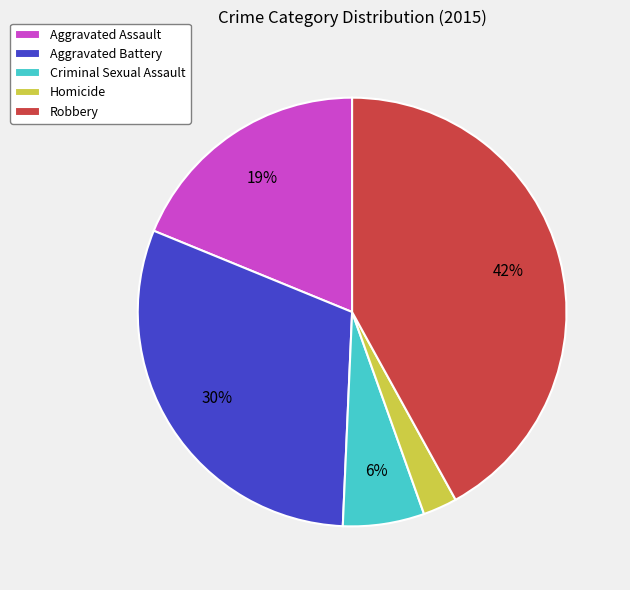

To the nearest percent, what is the average slice percentage?

20%